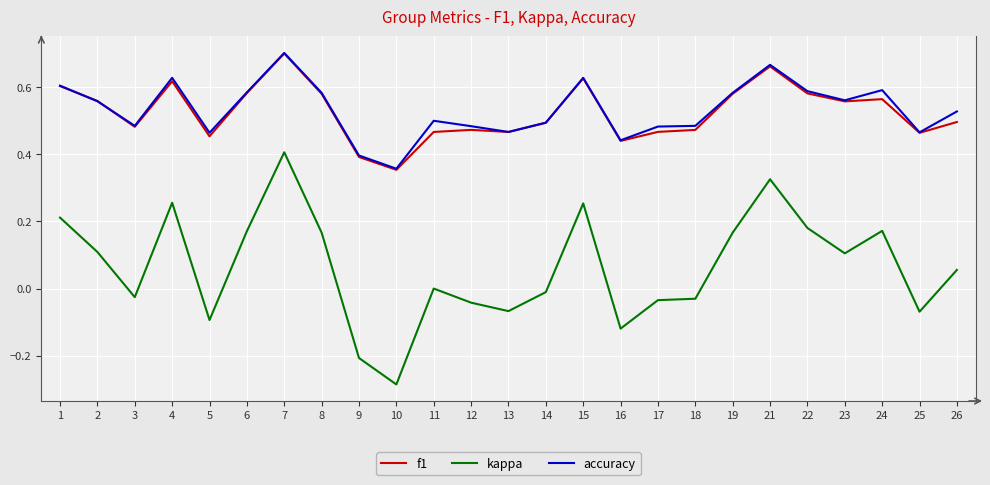

The value of accuracy at 5 is 0.3. True or false?

False